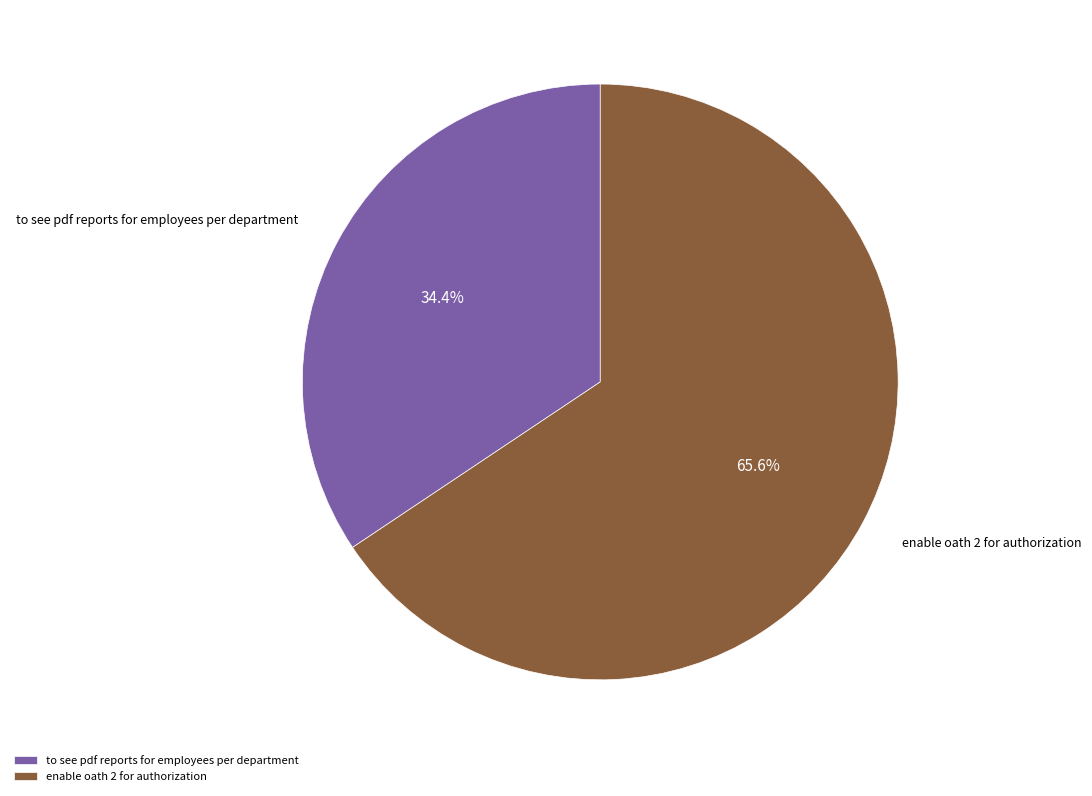

Is there any slice that represents more than half of the pie?

Yes